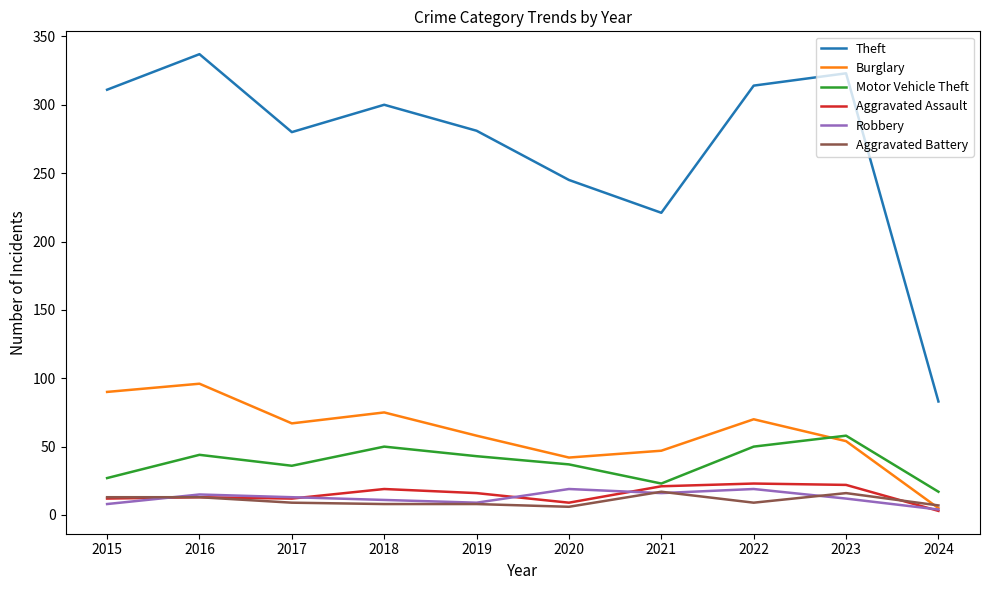

How many interior local valleys does the Burglary series have?

2